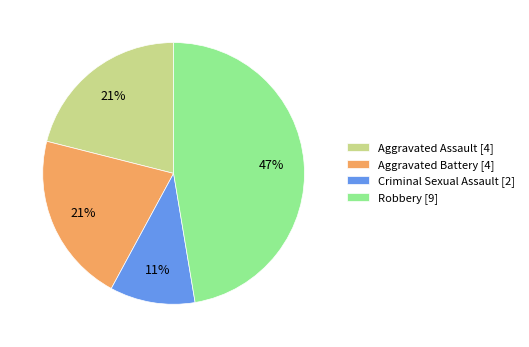

True or false: Aggravated Battery accounts for 30% of the total.

False